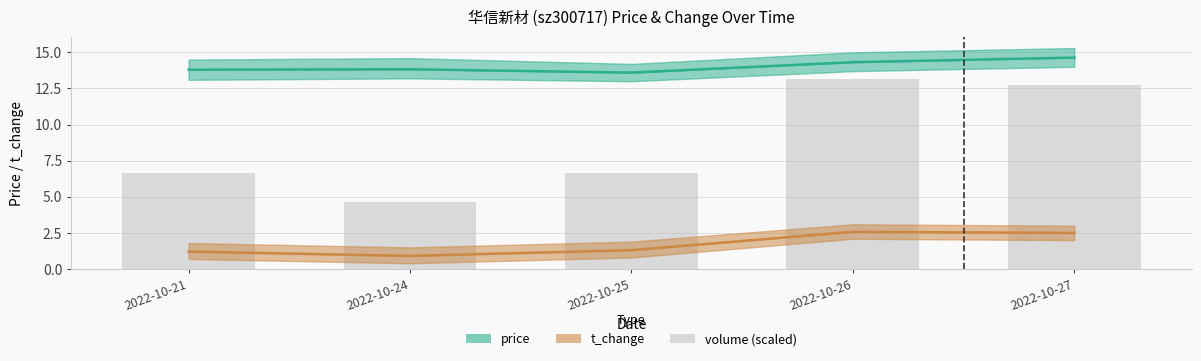

What is the difference between the t_change values at 2022-10-27 and 2022-10-24?

1.6